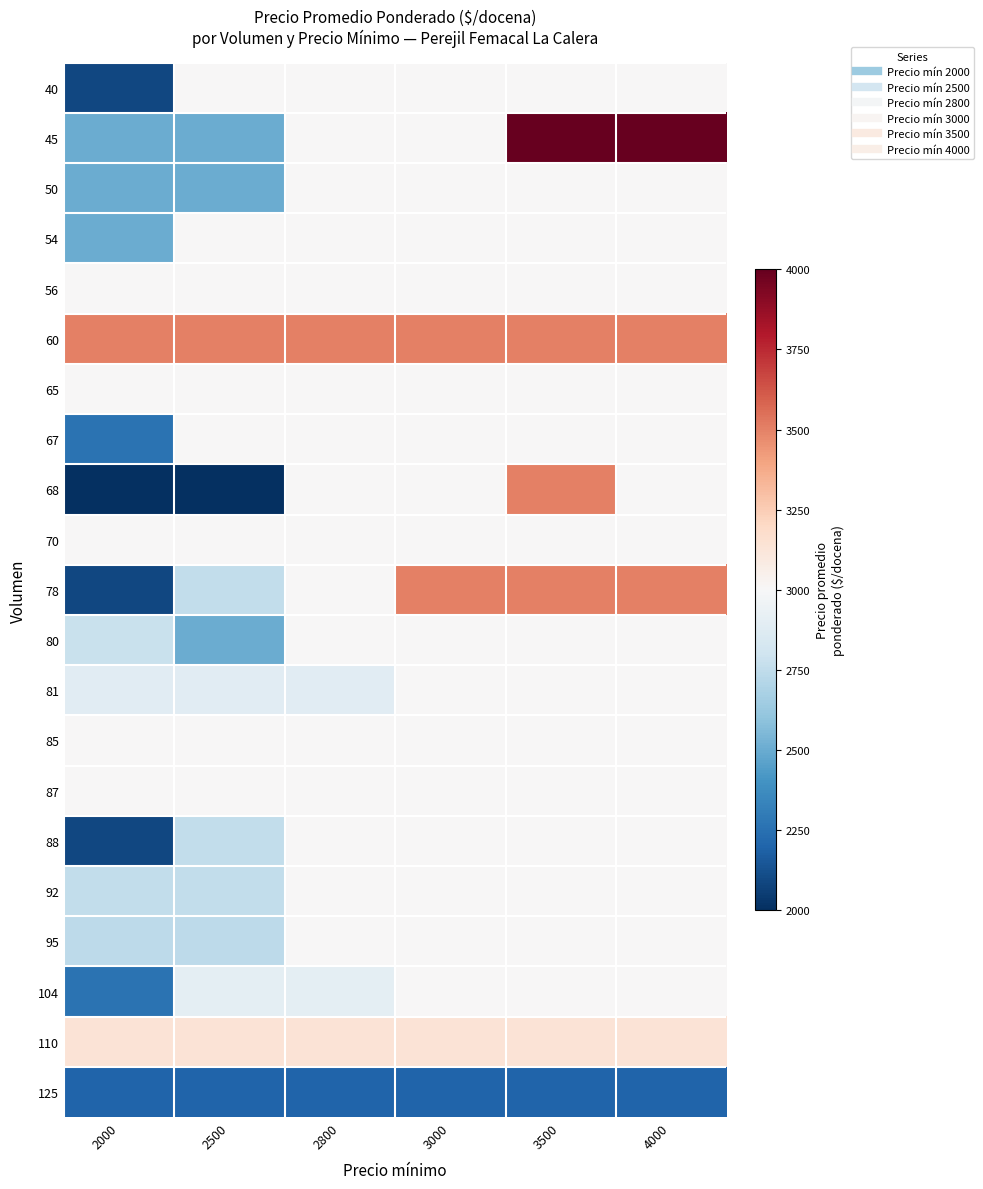

What is the greatest value displayed?

4000